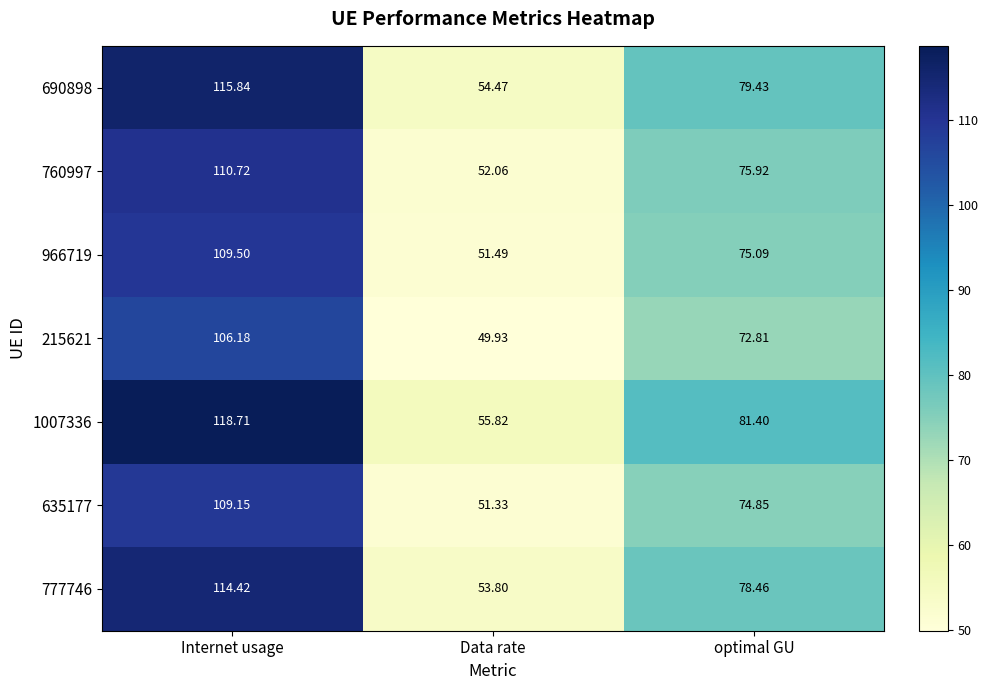

Rank the categories by 635177 value from lowest to highest.

Data rate, optimal GU, Internet usage